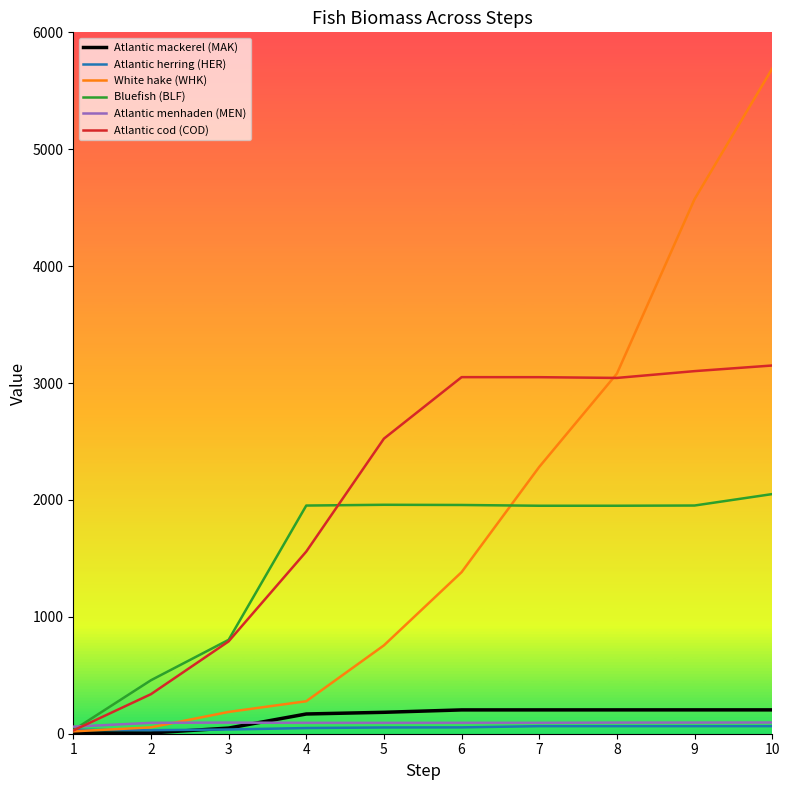

The value of Bluefish (BLF) at 4 is 1951.9. True or false?

True